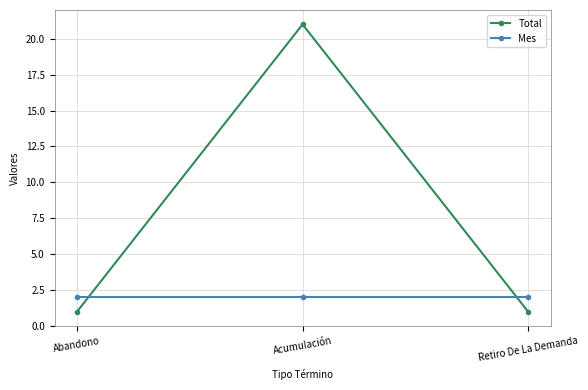

What is the maximum value for Total?

21